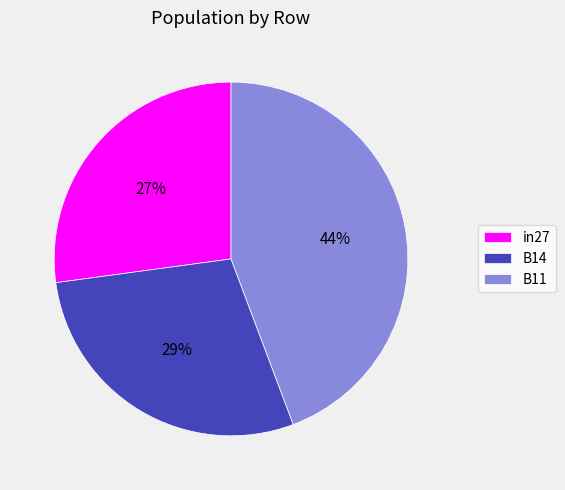

The in27 slice represents 27% of the pie. True or false?

True